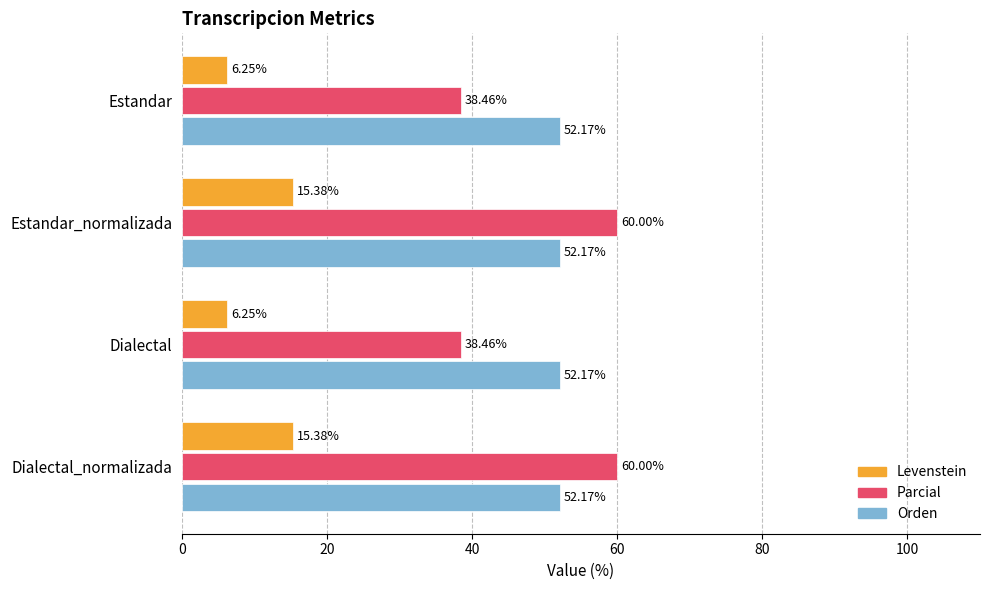

Rank the series by their maximum value, from highest to lowest.

Parcial, Orden, Levenstein